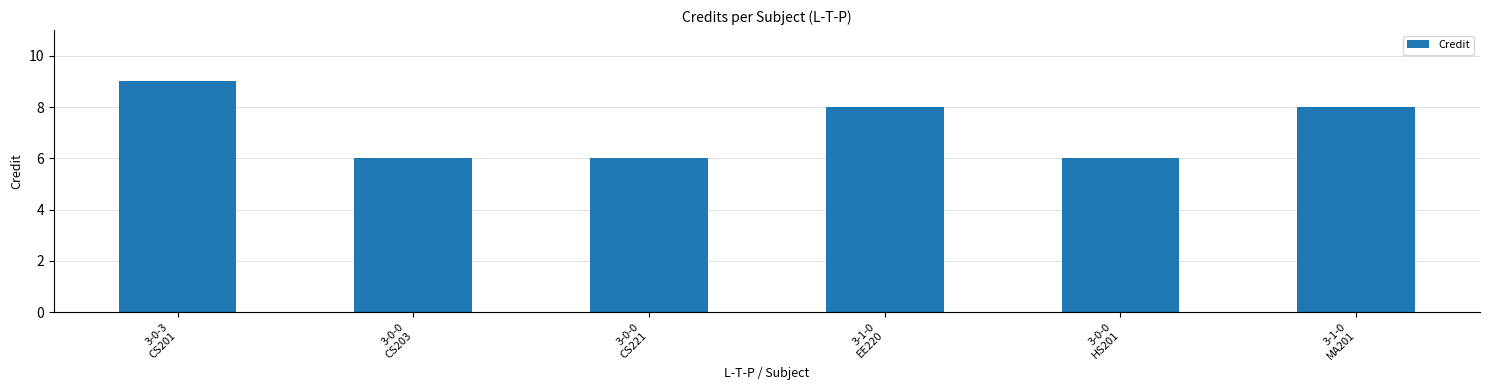

What is the difference between the second highest and second lowest values?

2